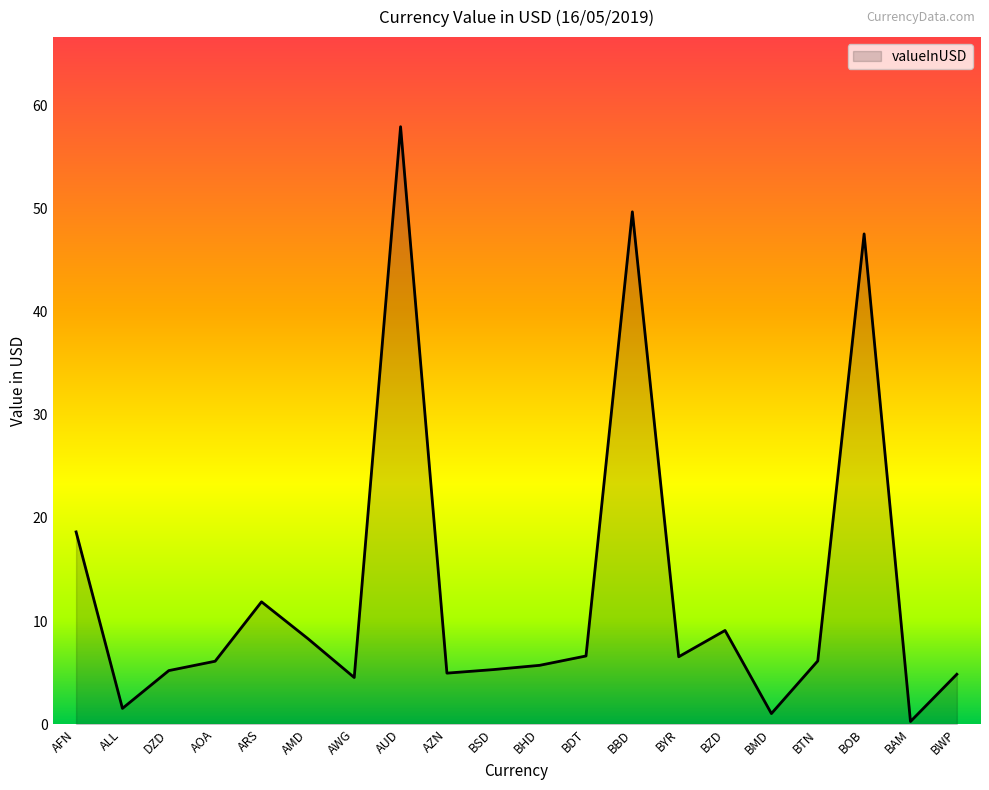

The chart shows a value of 2.5 at AWG. True or false?

False